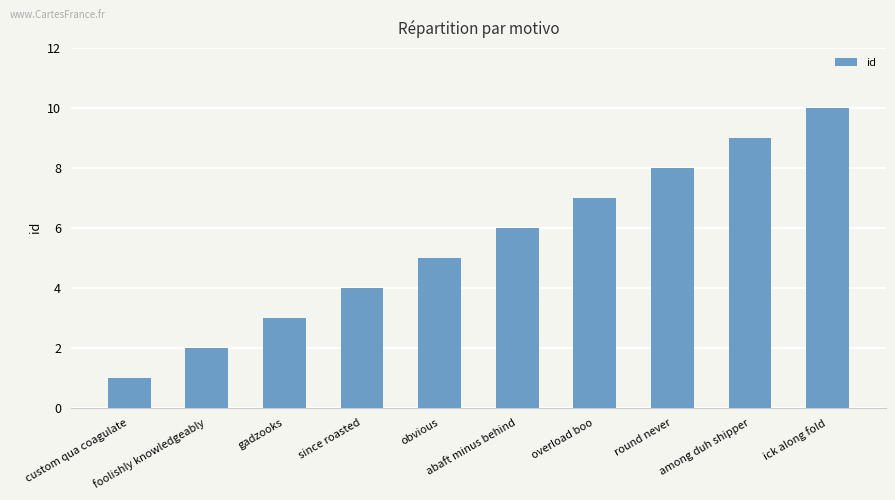

What is the change in value from gadzooks to among duh shipper?

+6